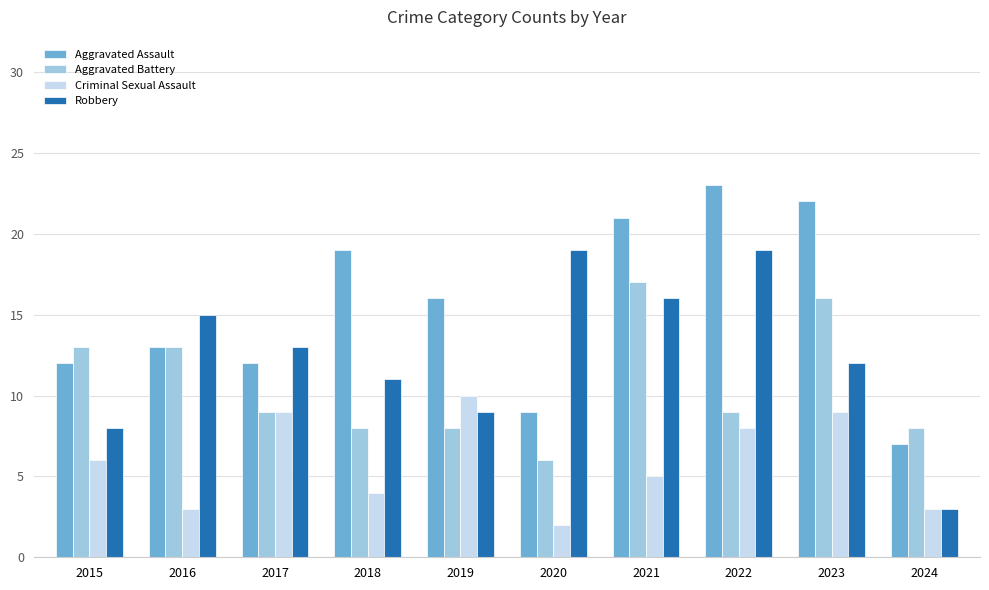

Reading left to right, list all the values displayed in this chart.

Aggravated Assault: 12	13	12	19	16	9	21	23	22	7
Aggravated Battery: 13	13	9	8	8	6	17	9	16	8
Criminal Sexual Assault: 6	3	9	4	10	2	5	8	9	3
Robbery: 8	15	13	11	9	19	16	19	12	3